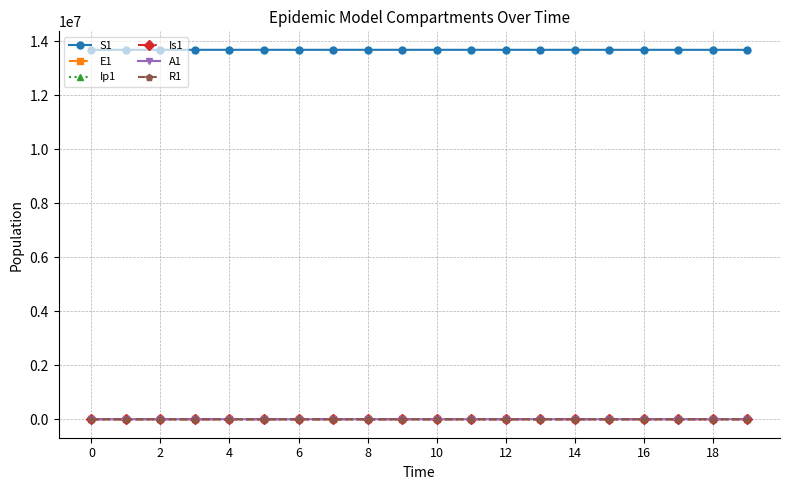

What is the value of the S1 point at the 6th from the left?

13678489.0